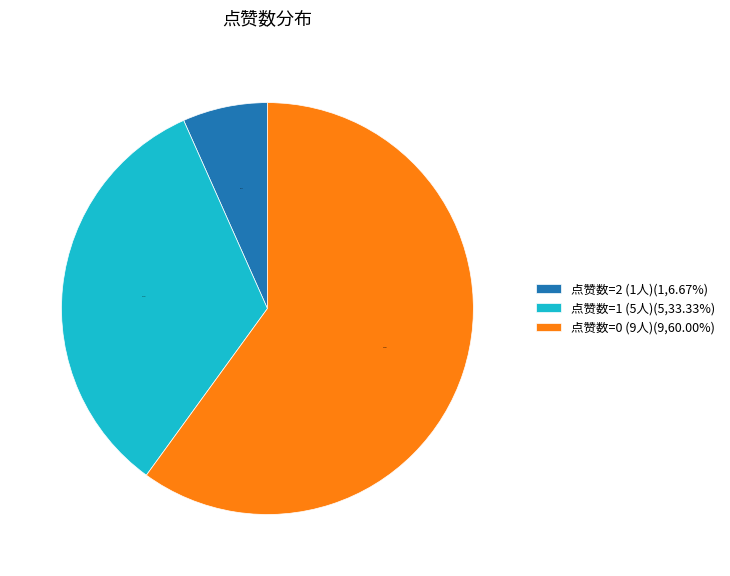

Between 点赞数=1 (5人)(5,33.33%) and 点赞数=2 (1人)(1,6.67%), which is larger?

点赞数=1 (5人)(5,33.33%)